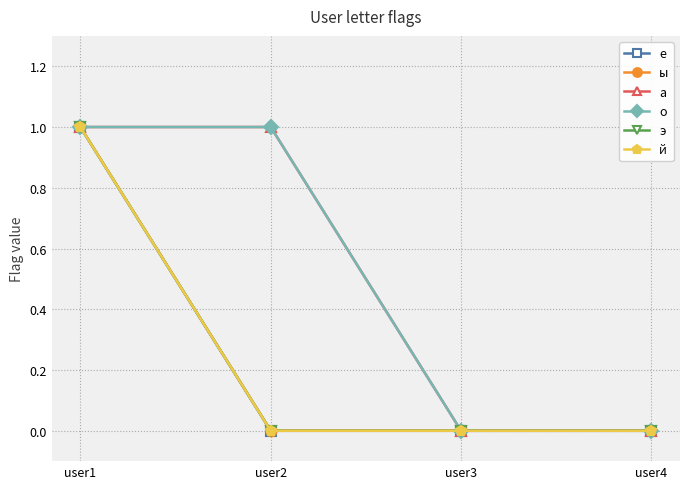

Does the chart have visible grid lines?

Yes